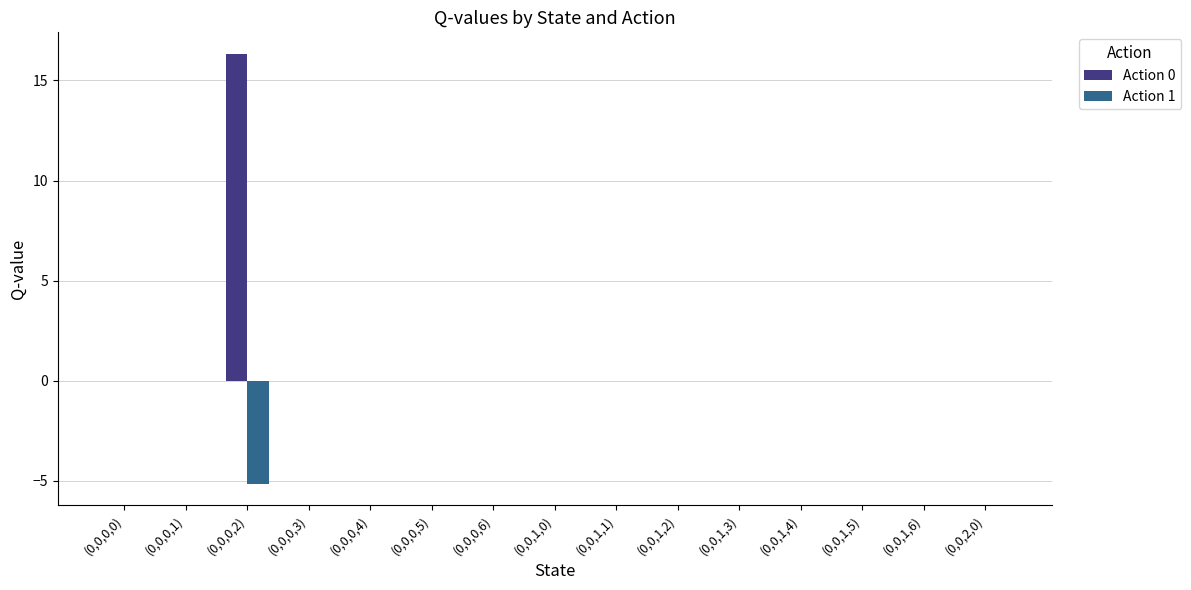

Reading left to right, what are all the values shown in this chart?

Action 0: 0.0	0.0	16.3	0.0	0.0	0.0	0.0	0.0	0.0	0.0	0.0	0.0	0.0	0.0	0.0
Action 1: 0.0	0.0	-5.1	0.0	0.0	0.0	0.0	0.0	0.0	0.0	0.0	0.0	0.0	0.0	0.0